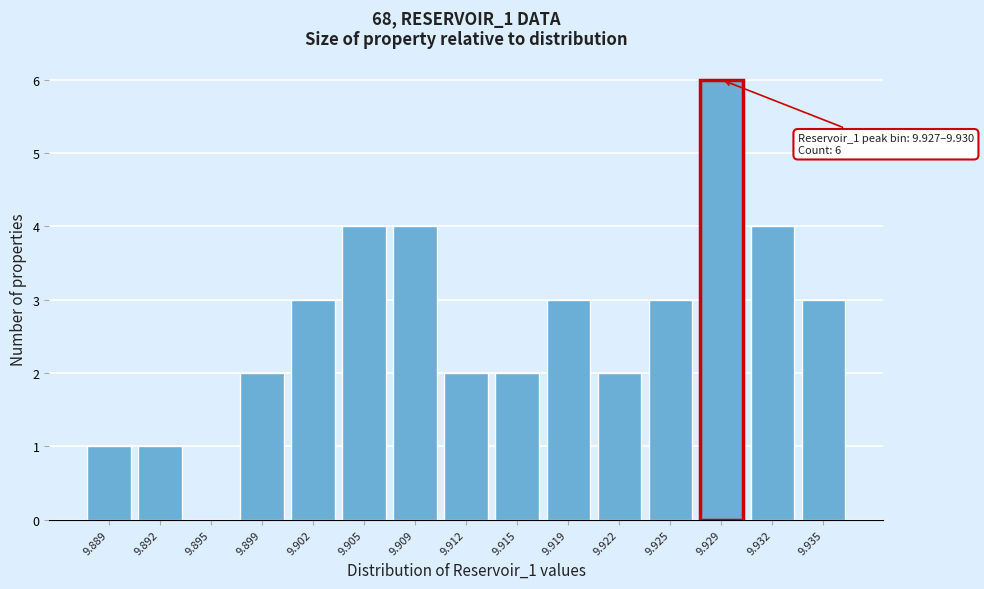

The value at 9.909 is 4. True or false?

True